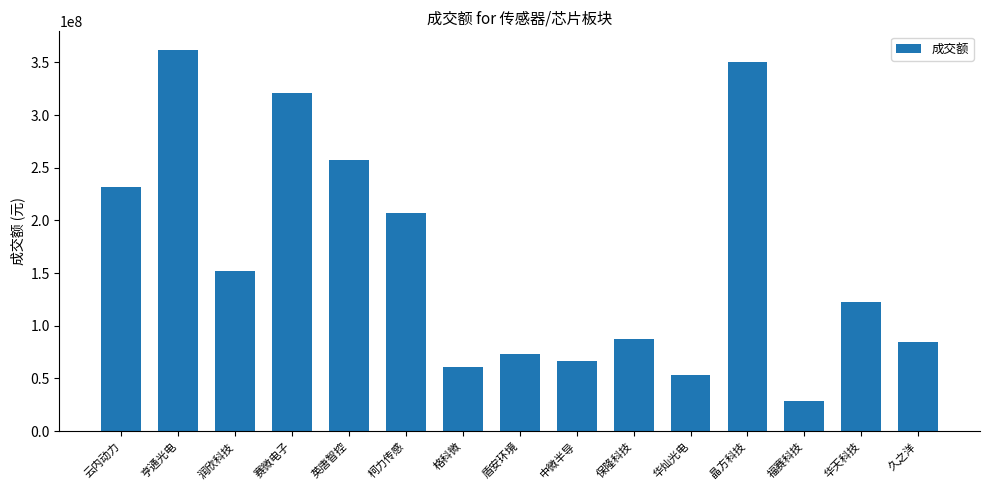

The value at 华灿光电 is 79152195. True or false?

False